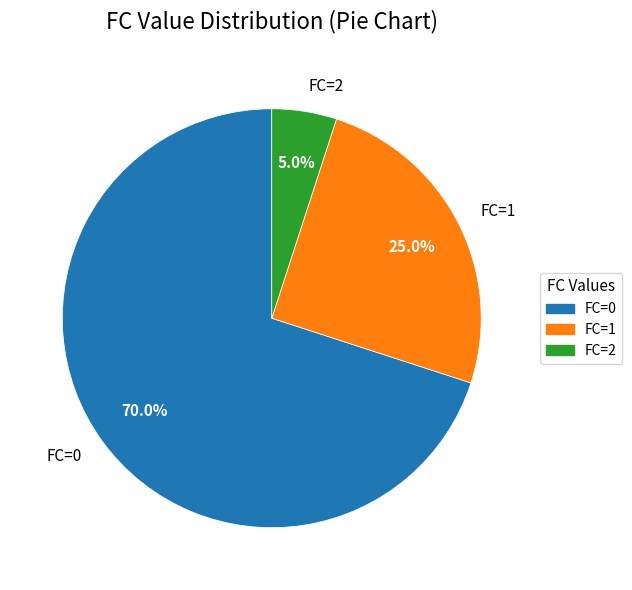

To the nearest percent, what portion does FC=2 represent?

5%